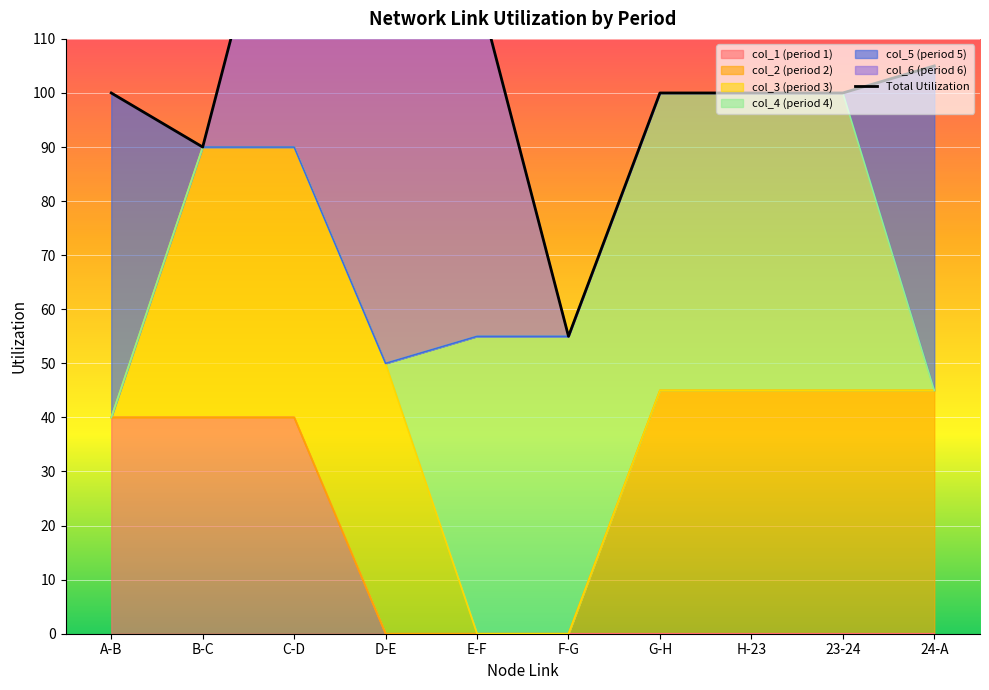

At which category does the data reach its first local valley?

B-C